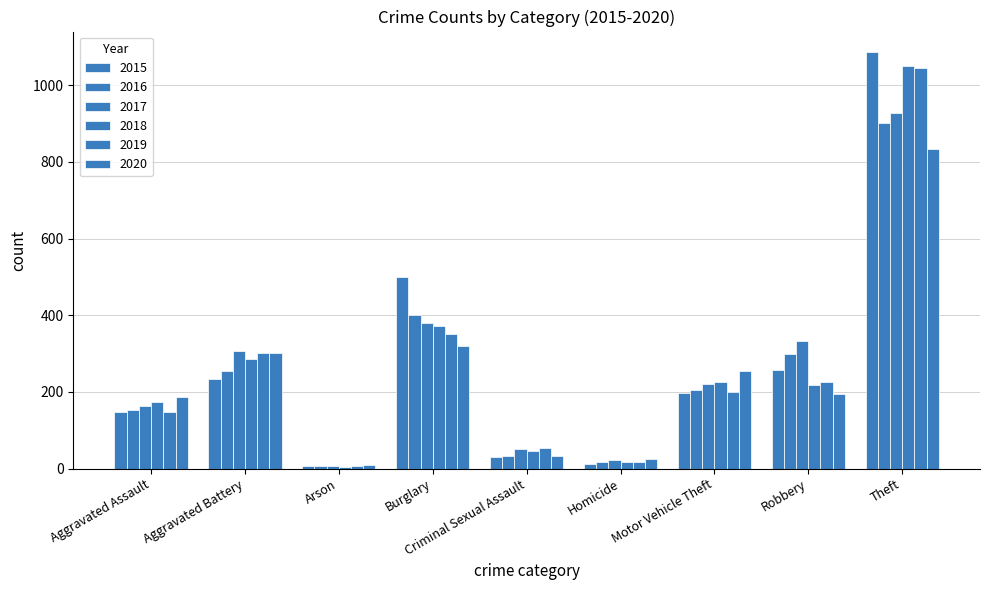

The 2016 series shows 32 at Criminal Sexual Assault. True or false?

True